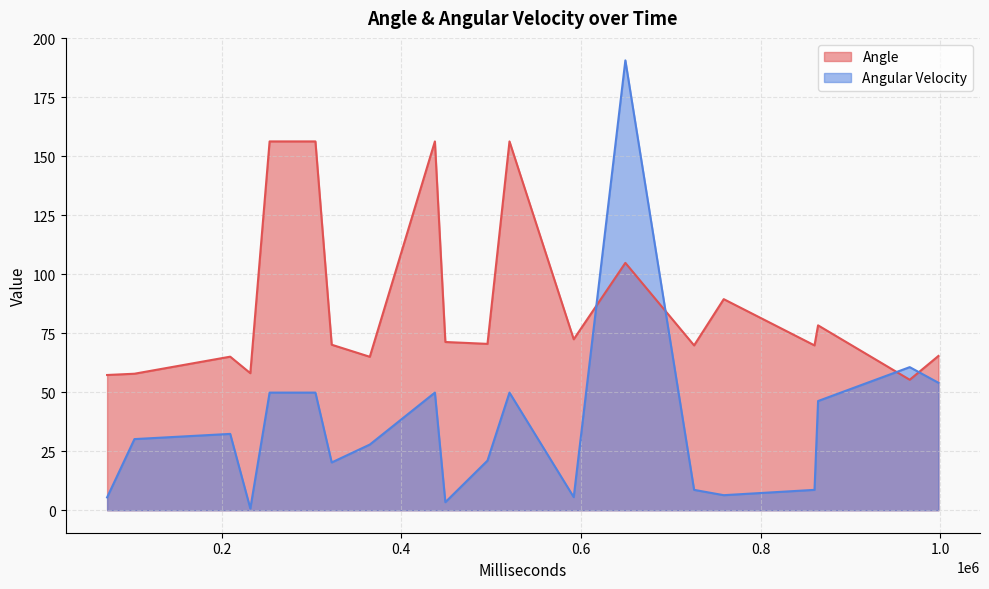

Which series has the largest total across all categories?

Angle